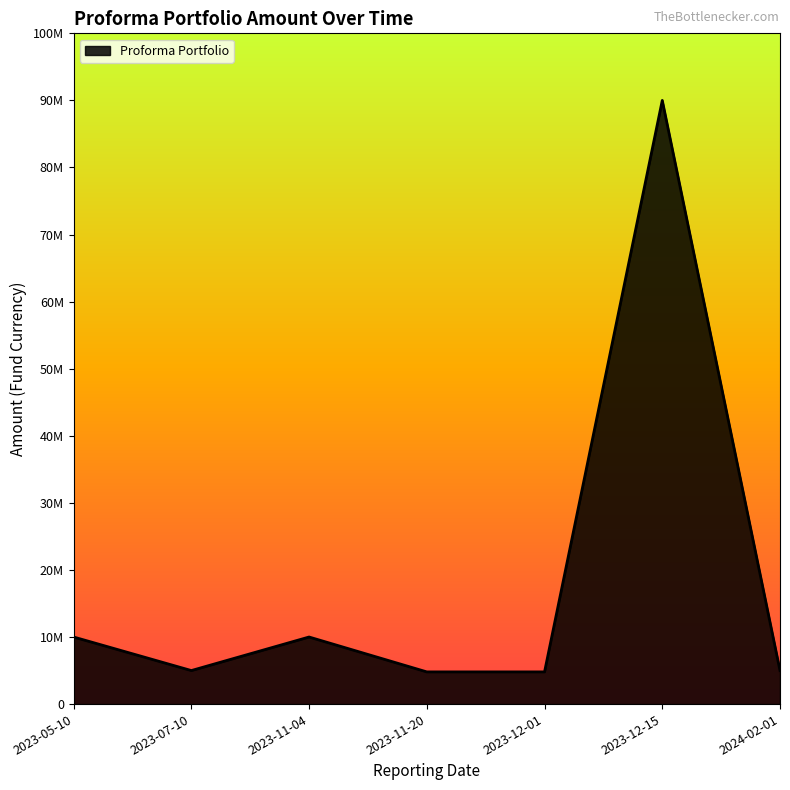

Does the chart display data point markers on the line(s)?

No